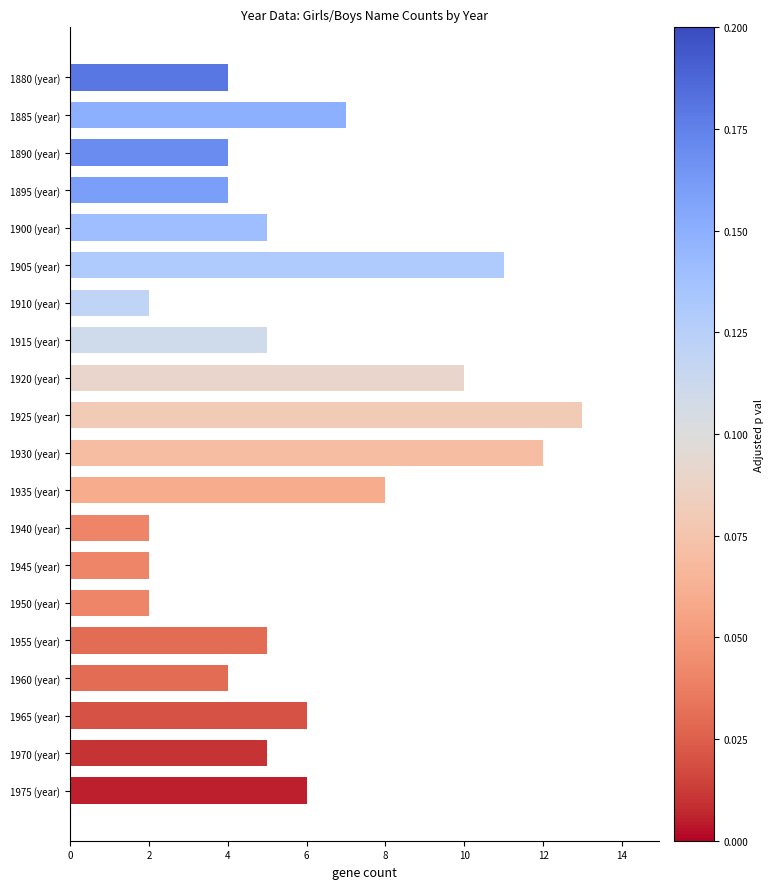

What is the label of the 19th bar from the top?

1970 (year)